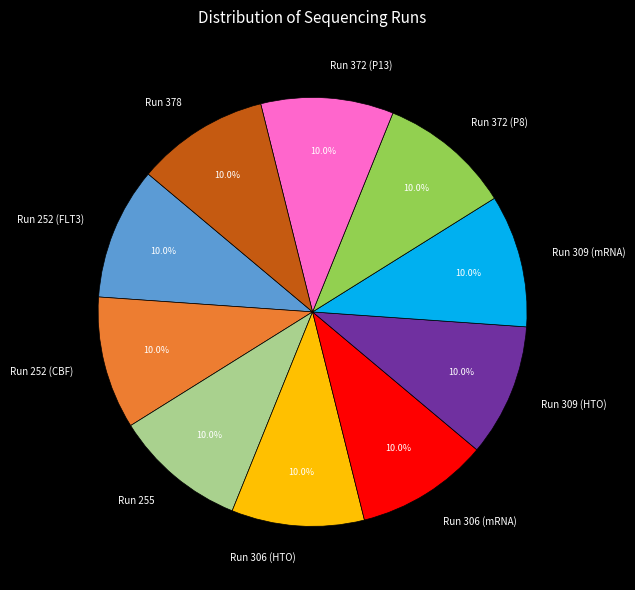

How many slices are in this pie chart?

10